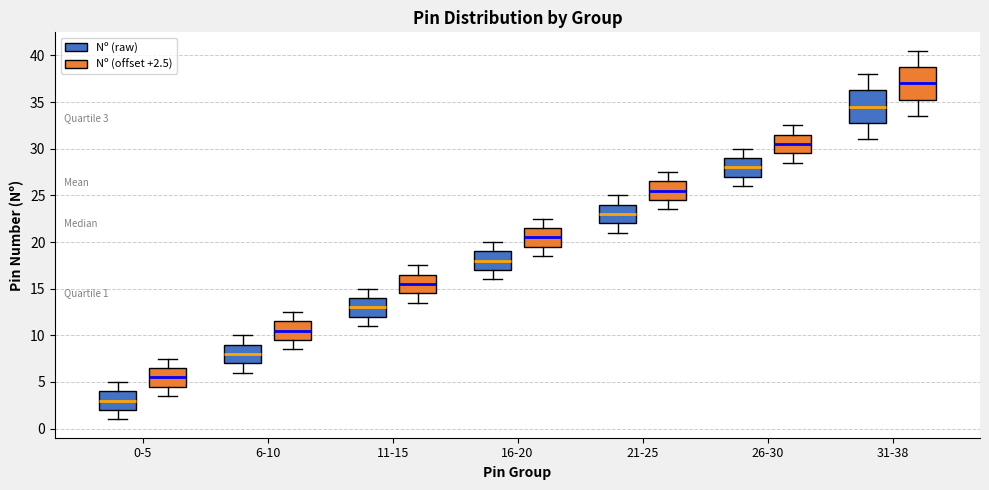

Which box's median line is the highest?

31-38 (Nº (offset +2.5))